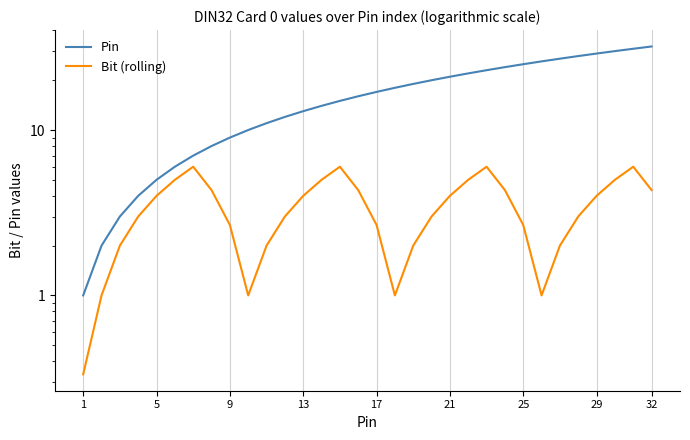

Does the chart have visible grid lines?

Yes